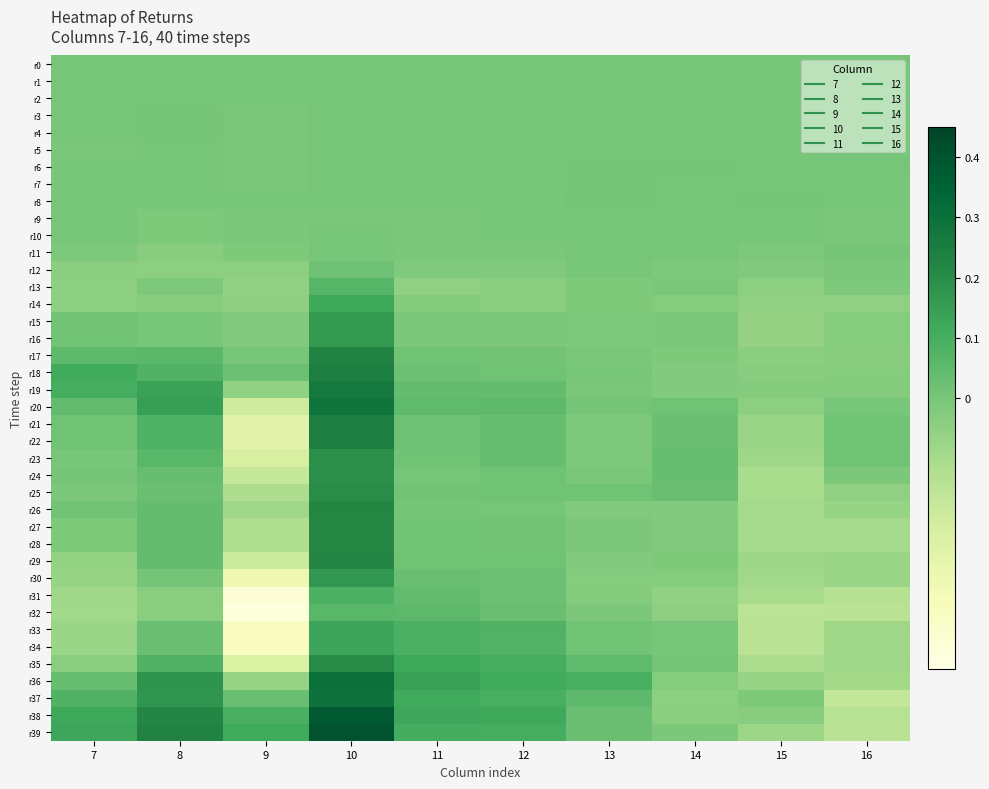

Which category has the lowest value across all series?

9